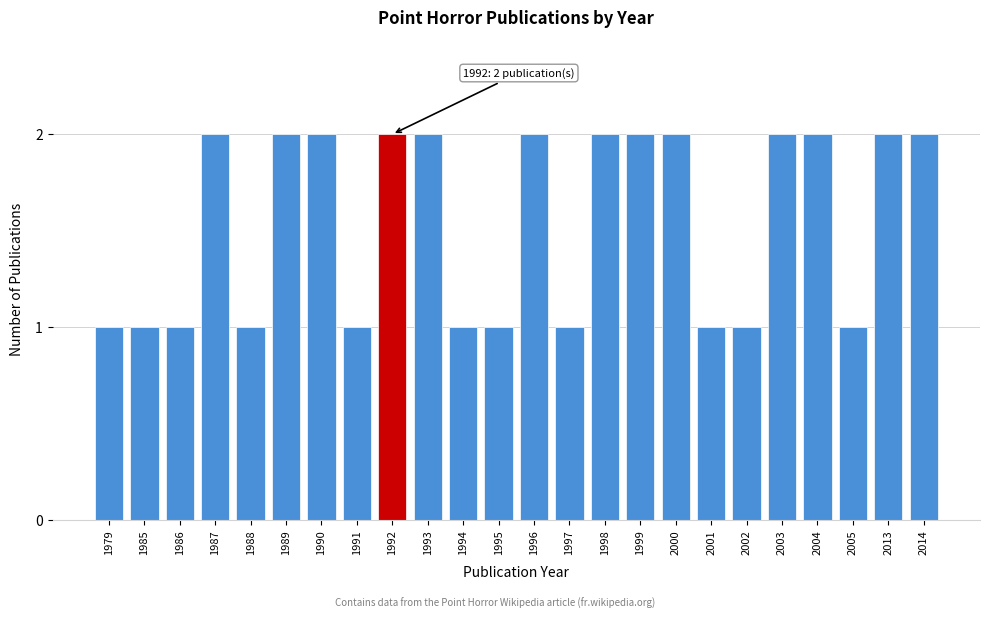

Reading left to right, what are all the values shown in this chart?

1979=1	1985=1	1986=1	1987=2	1988=1	1989=2	1990=2	1991=1	1992=2	1993=2	1994=1	1995=1	1996=2	1997=1	1998=2	1999=2	2000=2	2001=1	2002=1	2003=2	2004=2	2005=1	2013=2	2014=2